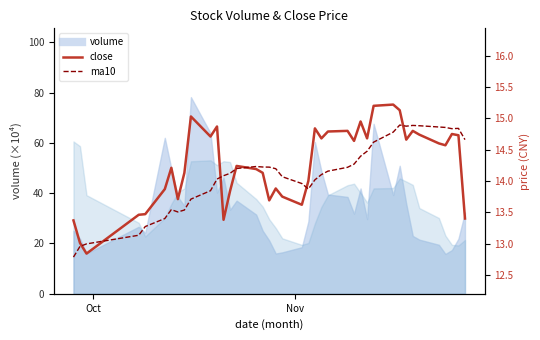

Is the value of close at 17 greater than the value of ma10 at 13?

No